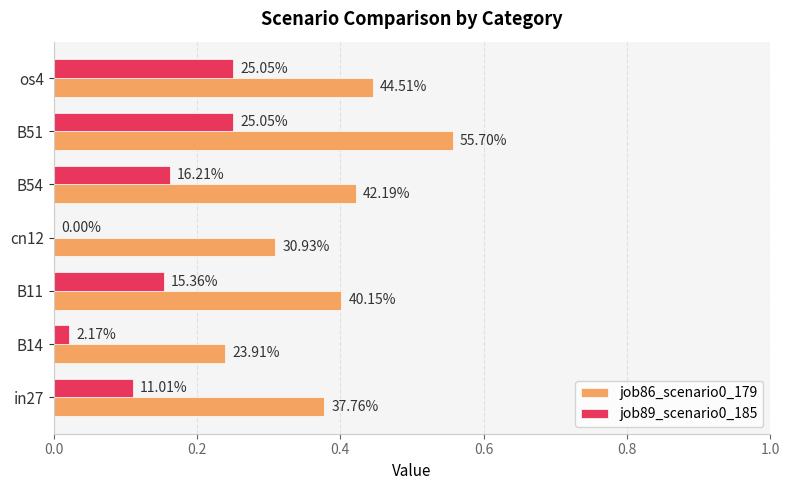

Rank the series by their maximum value, from highest to lowest.

job86_scenario0_179, job89_scenario0_185